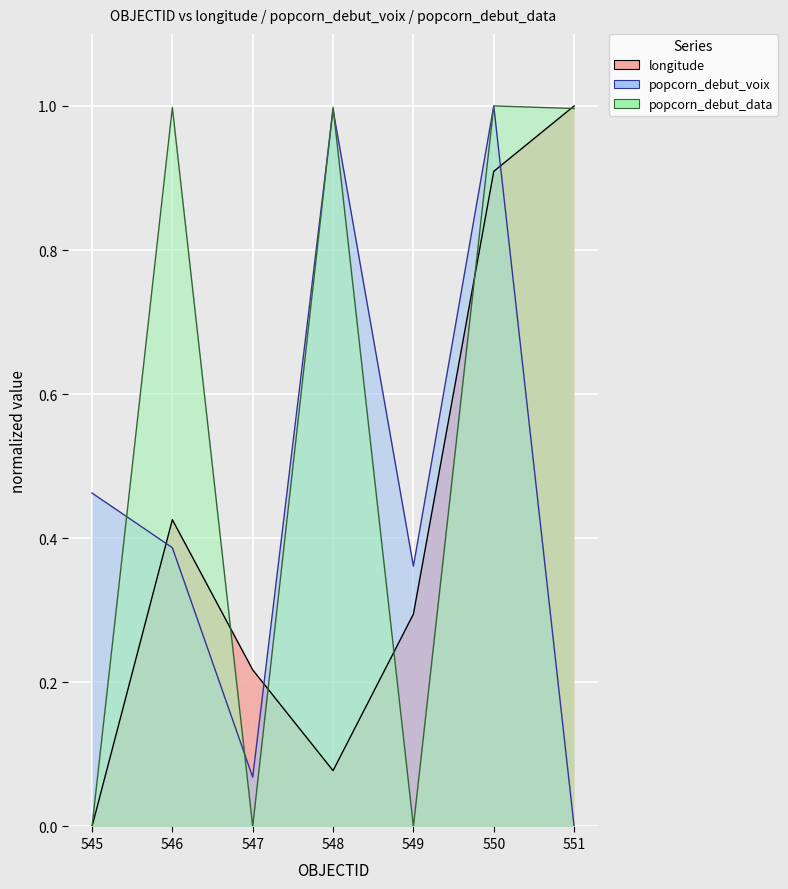

Which series has the largest range (max minus min)?

longitude